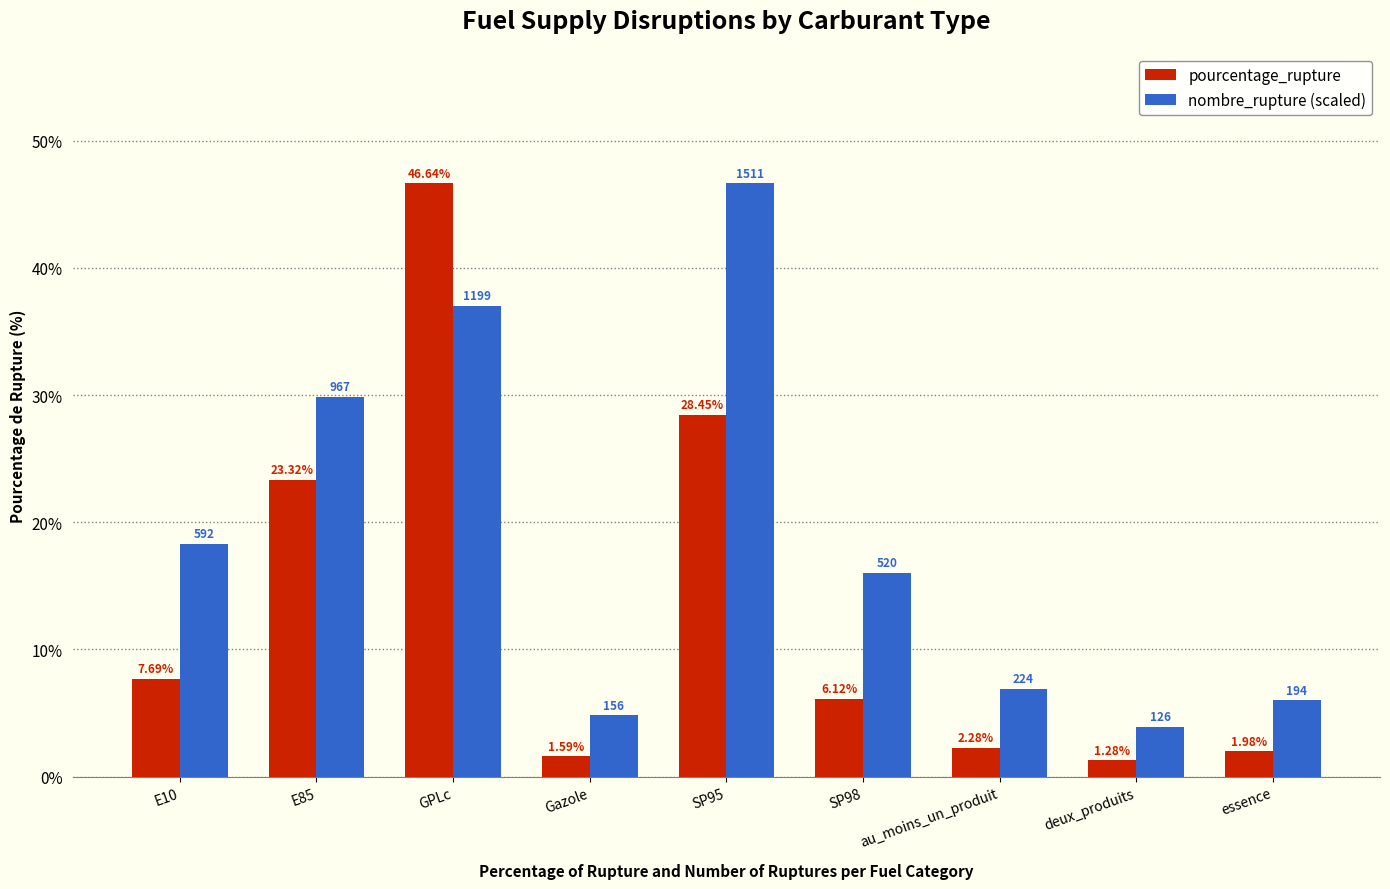

Rank the categories by nombre_rupture (scaled) value from lowest to highest.

deux_produits, Gazole, essence, au_moins_un_produit, SP98, E10, E85, GPLc, SP95